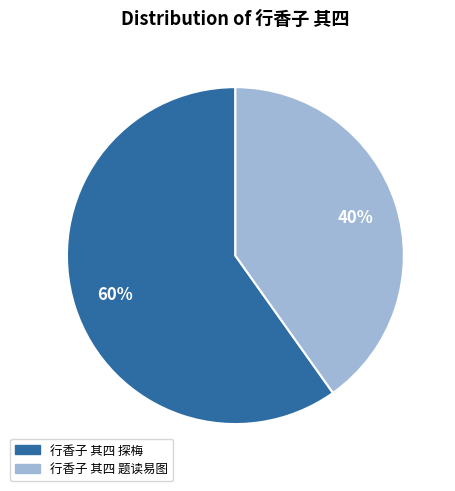

Which category has the biggest portion of the pie?

行香子 其四 探梅